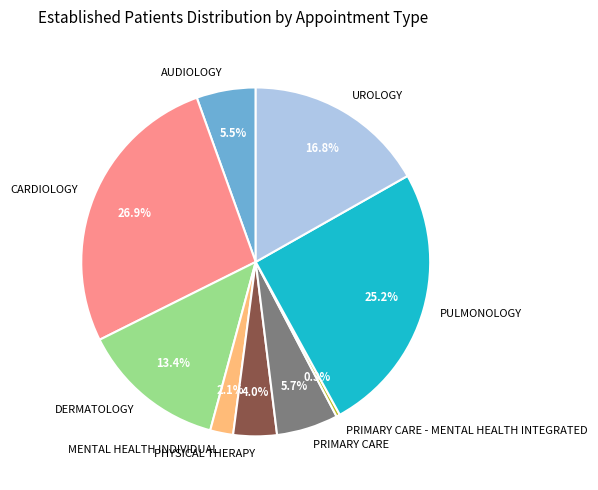

The CARDIOLOGY slice represents 39% of the pie. True or false?

False